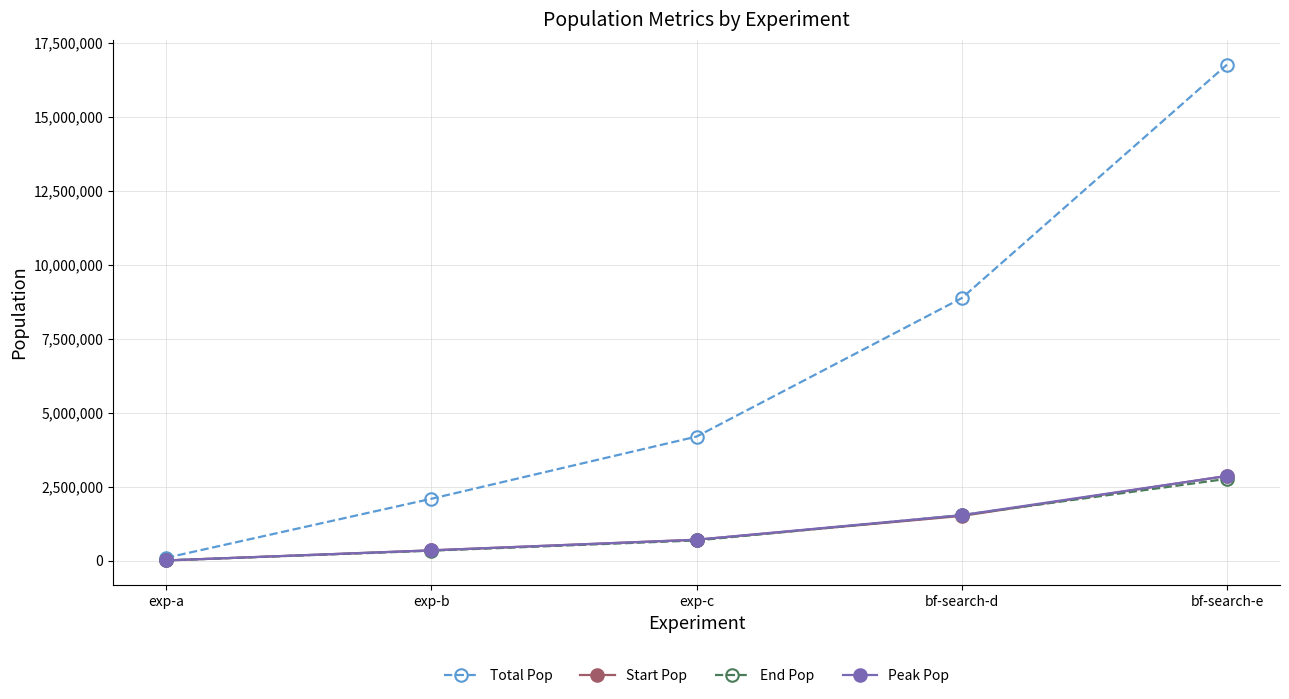

The Start Pop series shows 17980 at exp-a. True or false?

True